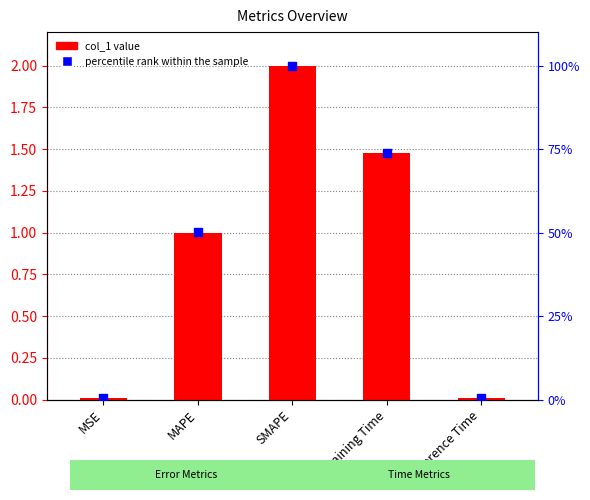

Which series has the largest total across all categories?

percentile rank within the sample